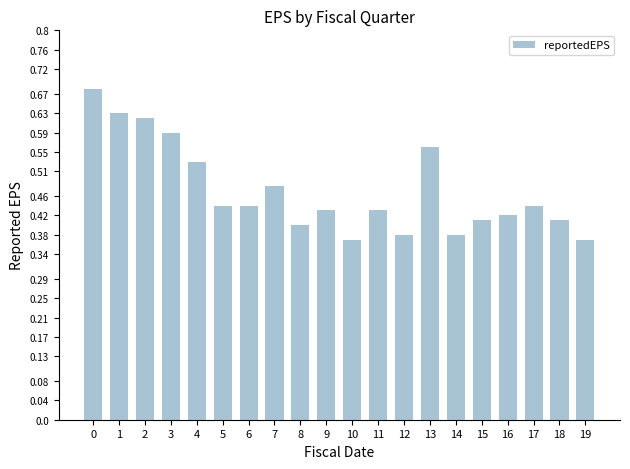

What is the change in value from 10 to 17?

+0.1